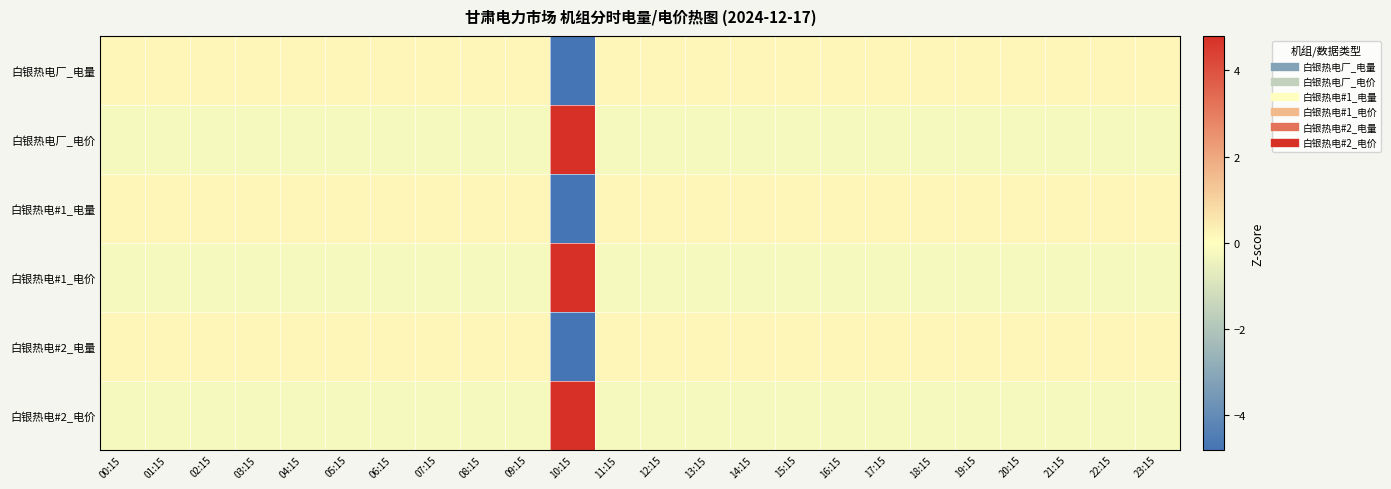

At how many categories does at least one series exceed -3?

24